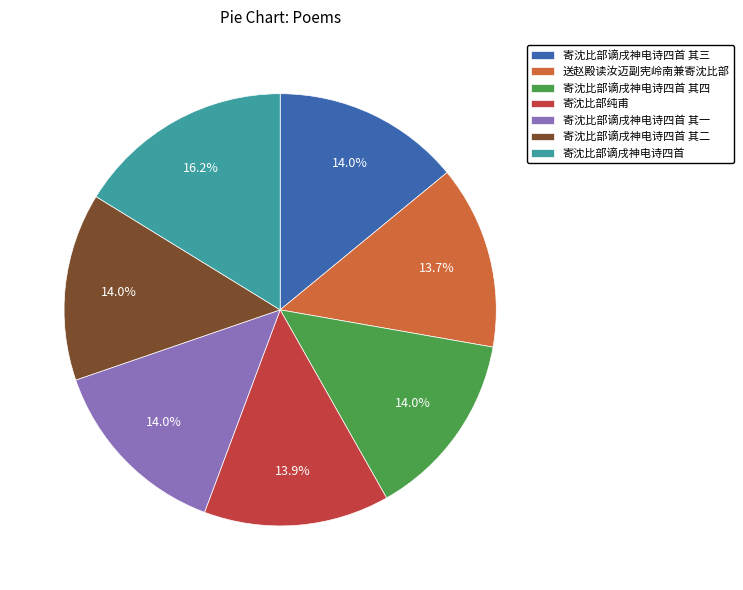

Count the number of slices in the pie.

7